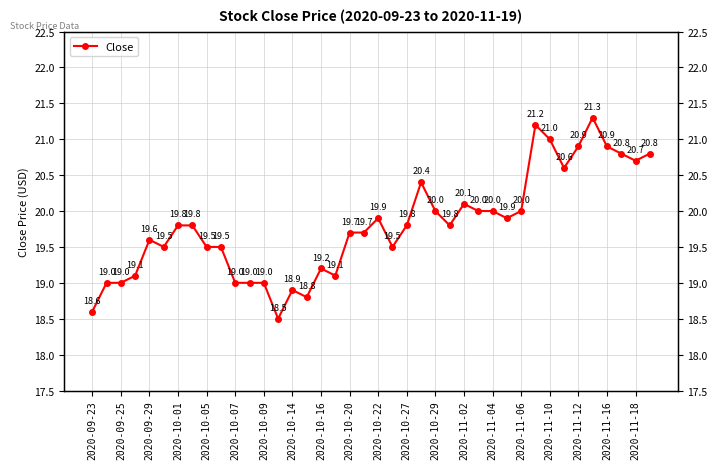

Reading left to right, list all the values displayed in this chart.

18.6	19.0	19.0	19.1	19.6	19.5	19.8	19.8	19.5	19.5	19.0	19.0	19.0	18.5	18.9	18.8	19.2	19.1	19.7	19.7	19.9	19.5	19.8	20.4	20.0	19.8	20.1	20.0	20.0	19.9	20.0	21.2	21.0	20.6	20.9	21.3	20.9	20.8	20.7	20.8